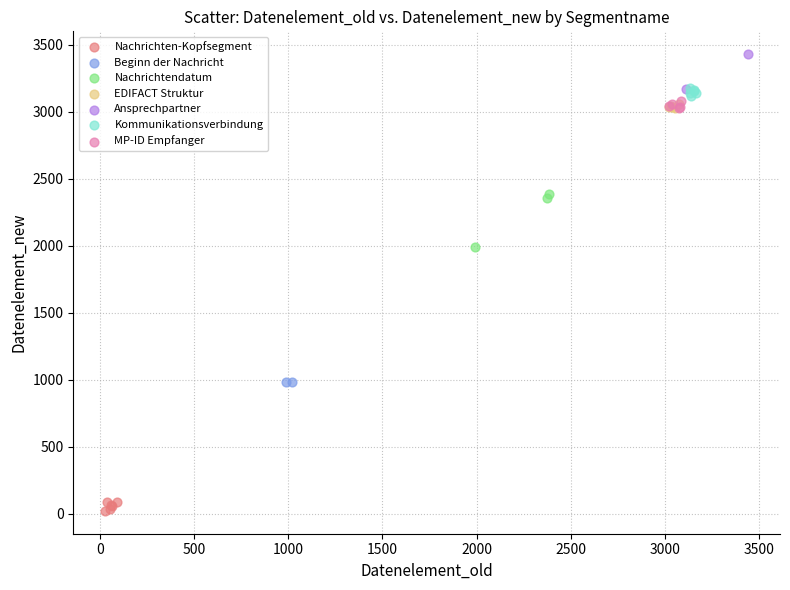

Which series has the widest spread of Y values?

Nachrichtendatum